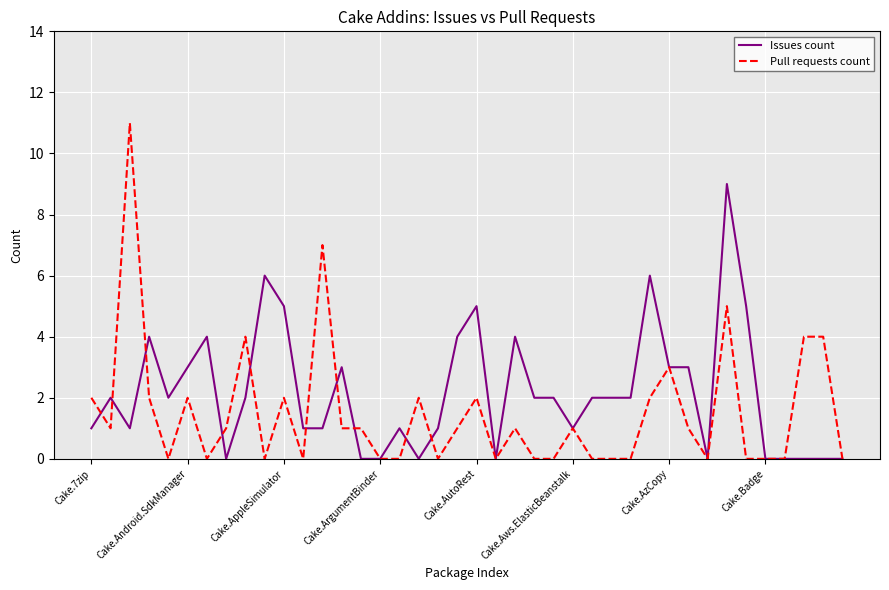

True or false: Pull requests count and Issues count intersect in this chart.

True